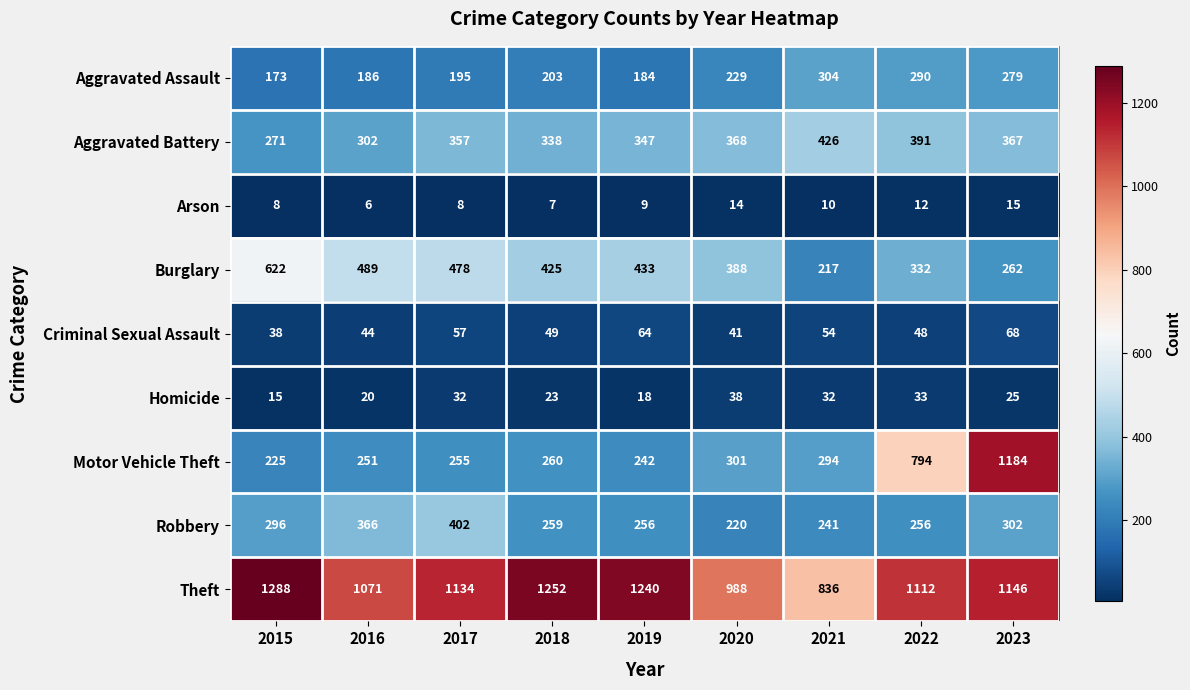

What is the total value across all series at 2020?

2587